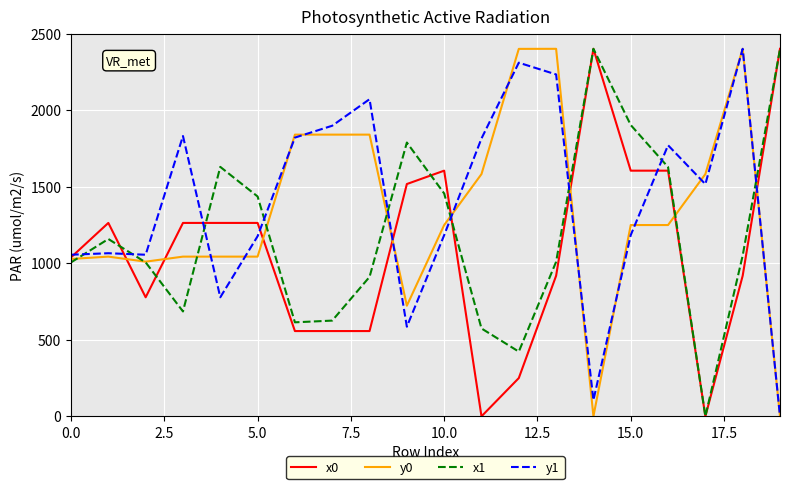

Does the chart display data point markers on the line(s)?

No